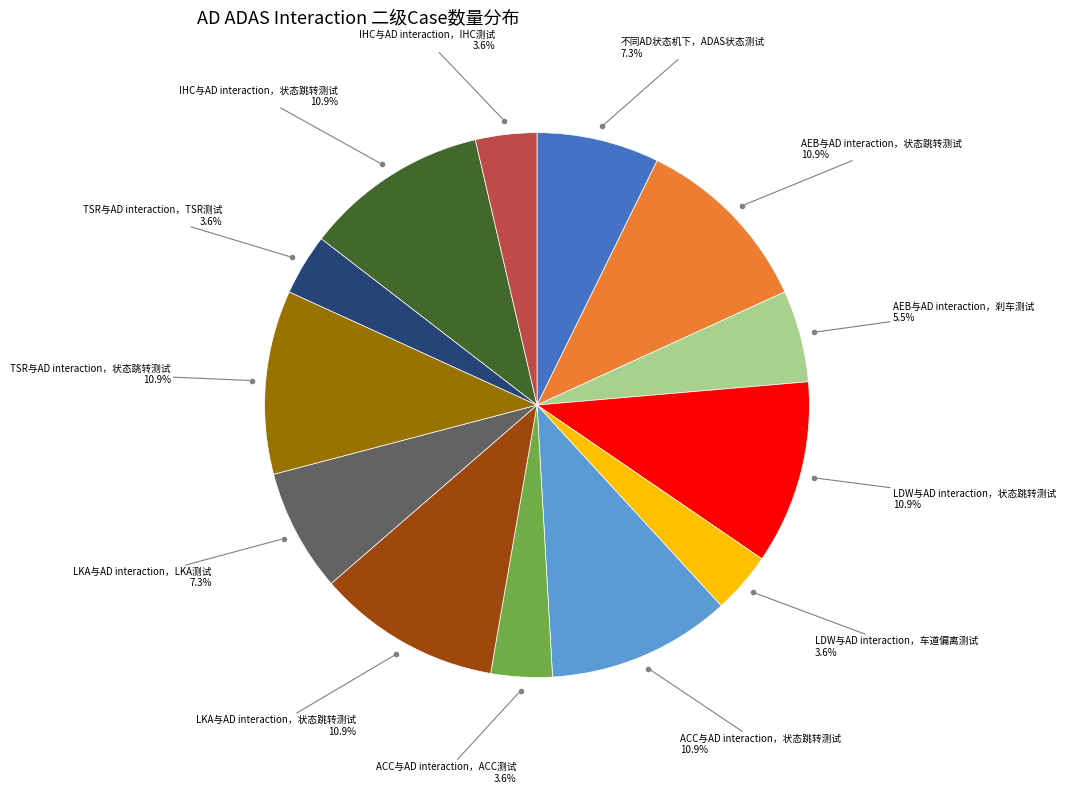

Is there a majority slice in this chart?

No